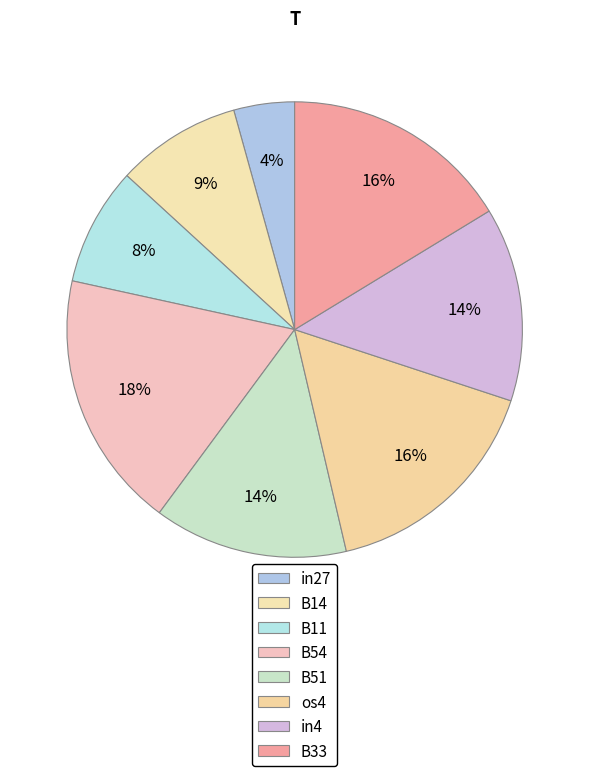

To the nearest percent, what portion does B33 represent?

16%